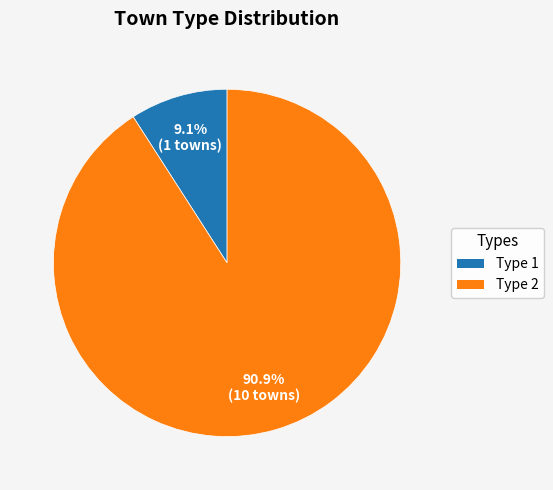

Which has a higher value, Type 1 or Type 2?

Type 2